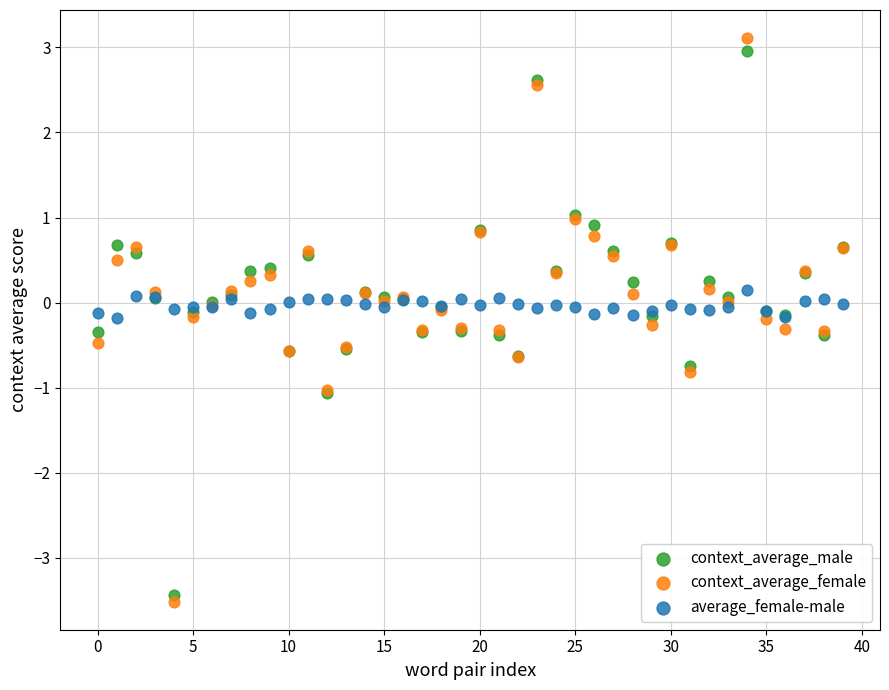

Which series has the widest spread of Y values?

context_average_female